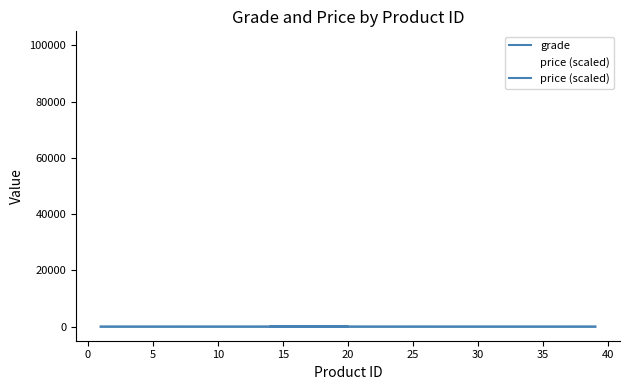

What is the maximum value for grade?

5.0